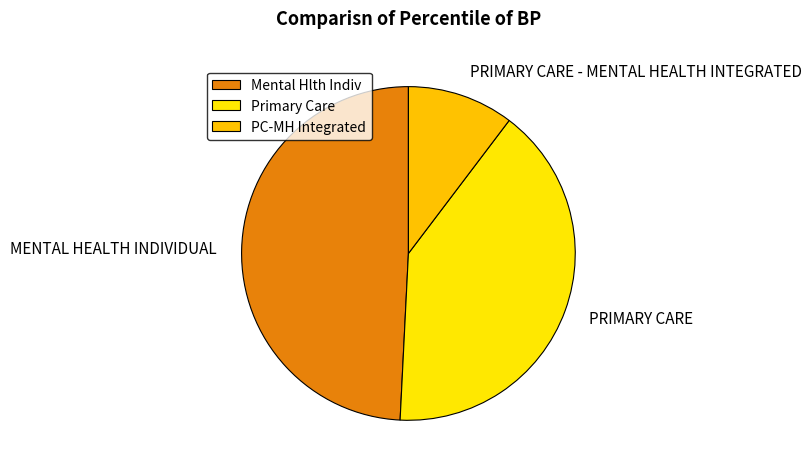

Is it true that MENTAL HEALTH INDIVIDUAL is 49% of the pie?

True